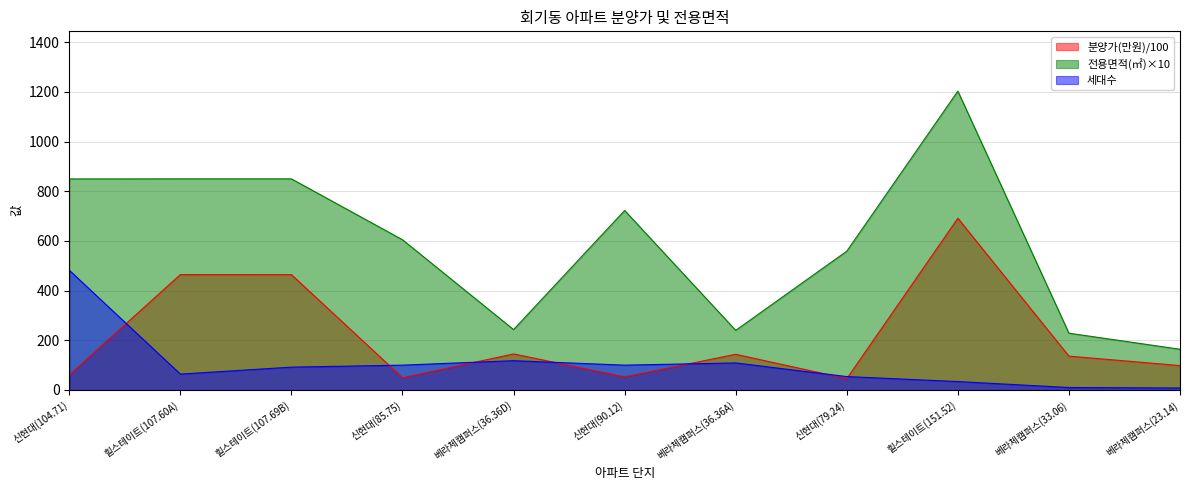

Reading left to right, list all the values displayed in this chart.

분양가(만원): 60.8	464.5	464.4	49.4	145.1	53.2	143.7	45.6	691.5	136.3	98.3
전용면적(㎡): 849.6	849.9	849.9	604.8	243.2	722.7	240.1	558.9	1203.1	228.7	164.0
세대수: 482.0	64.0	92.0	100.0	118.0	100.0	109.0	54.0	34.0	10.0	8.0